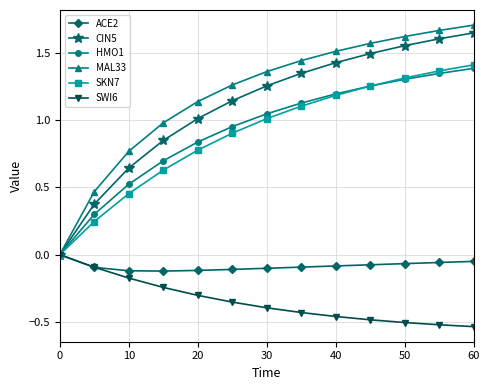

Which series has the widest spread of values?

MAL33